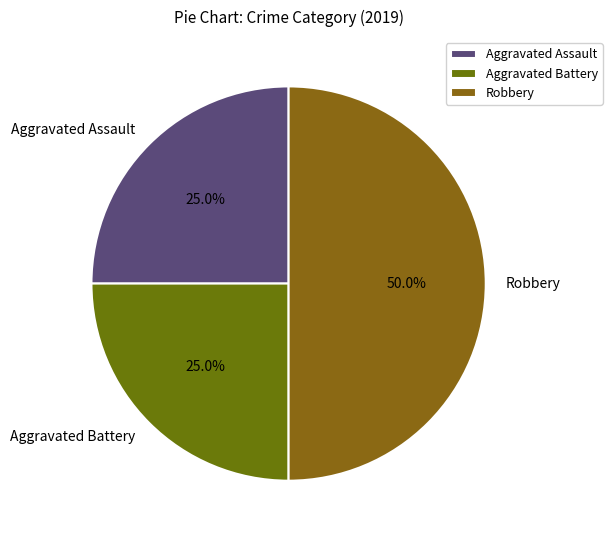

Which slice is the largest?

Robbery